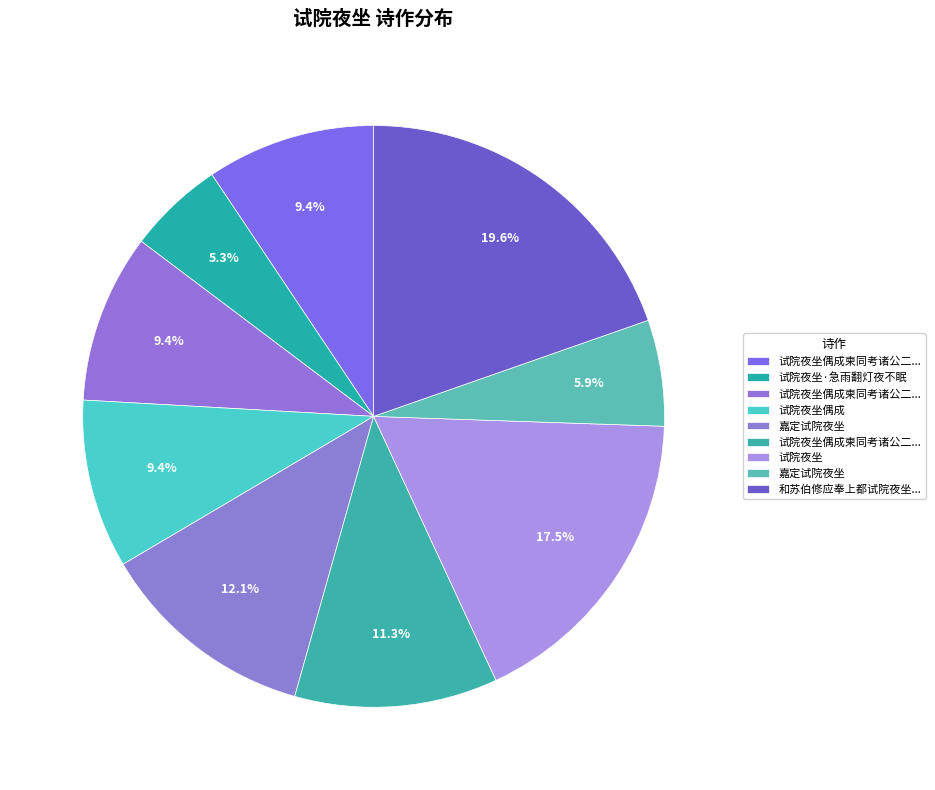

How many segments does this pie chart have?

9